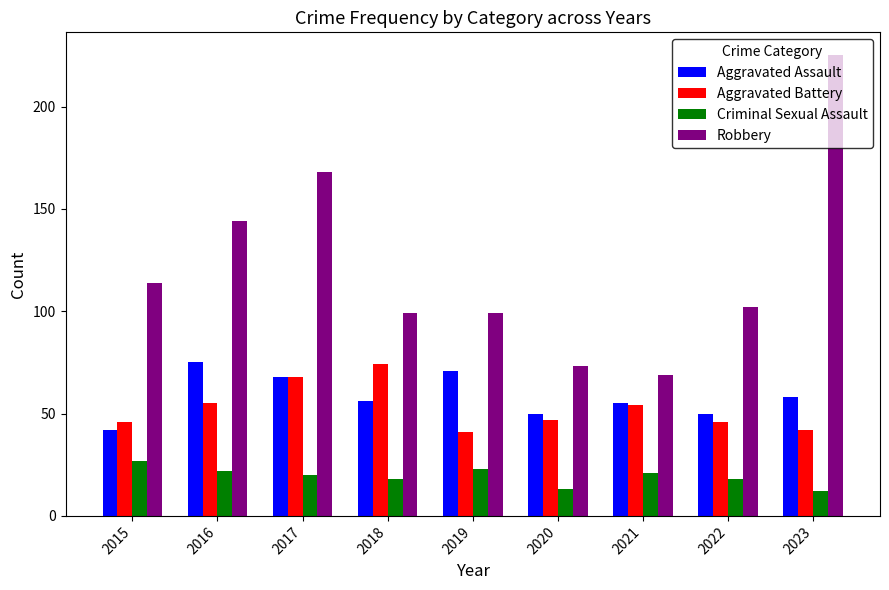

At how many categories does at least one series exceed 88?

7